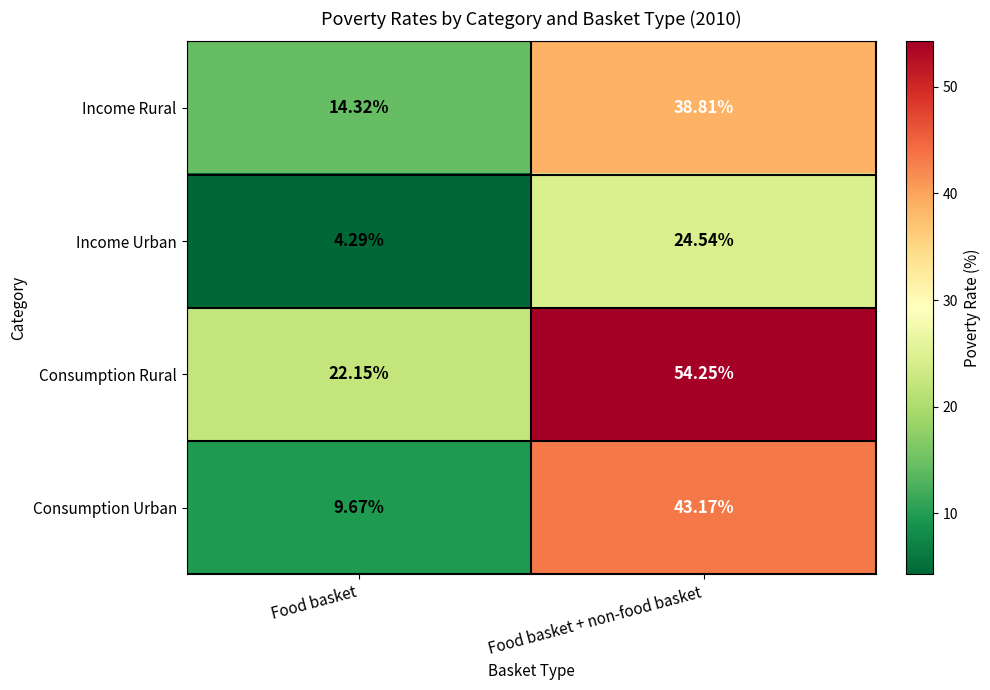

List the series in order of their peak value, highest first.

Consumption Rural, Consumption Urban, Income Rural, Income Urban